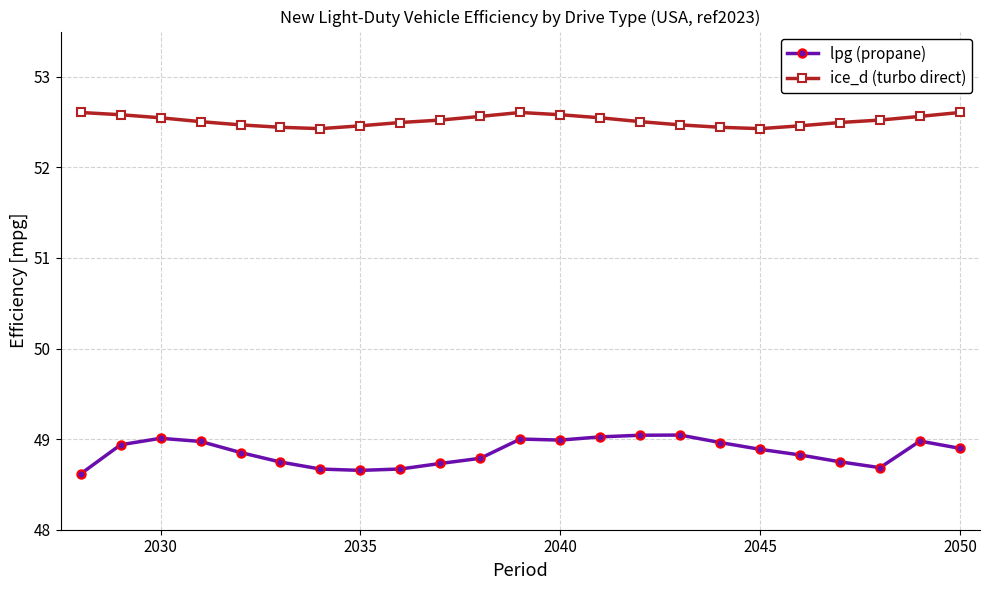

What is the difference between the maximum and minimum values in the lpg (propane) series?

0.4